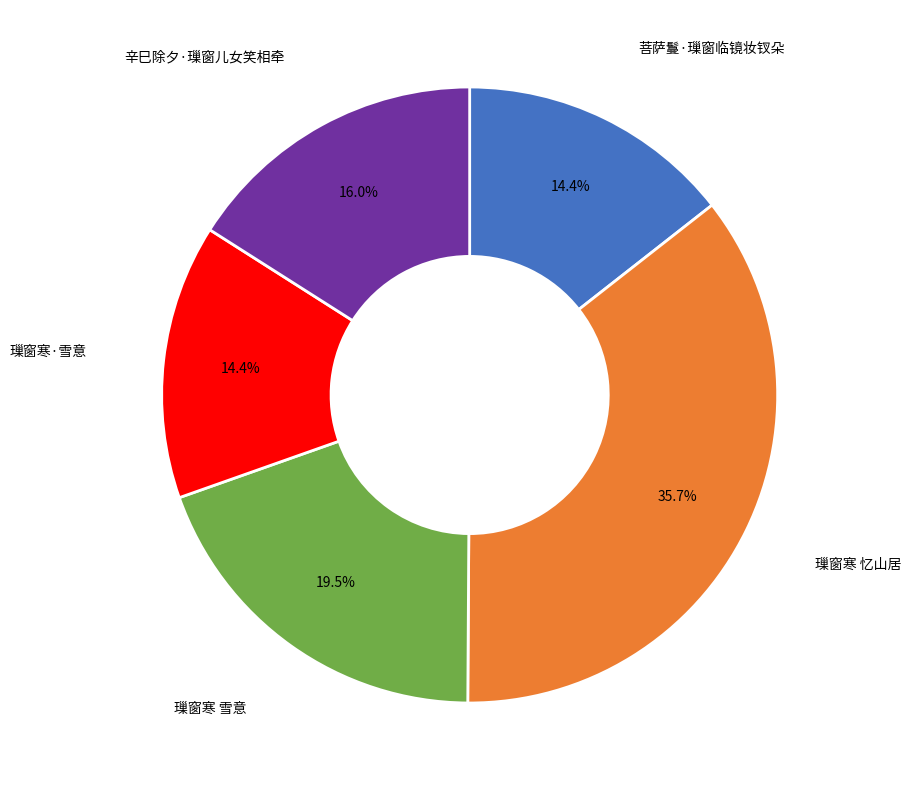

Does 辛巳除夕·璅窗儿女笑相牵 represent more than half of the total?

No